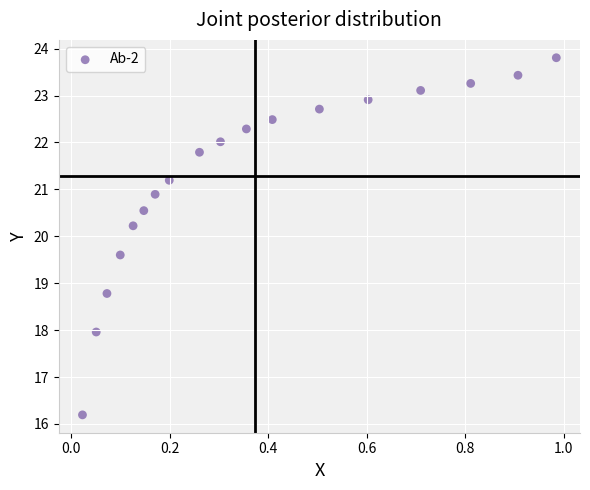

What is the range of X values (max minus min)?

1.0